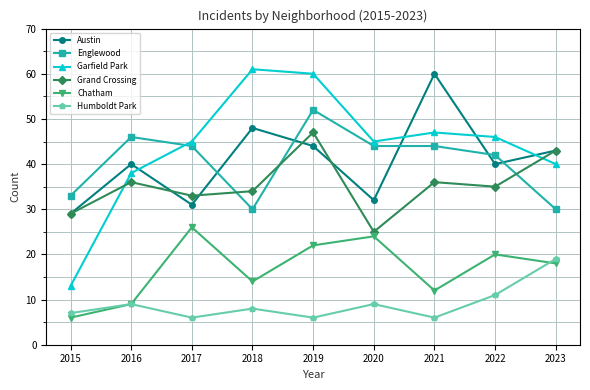

Reading left to right, transcribe all the data shown in this chart.

Austin: 29	40	31	48	44	32	60	40	43
Englewood: 33	46	44	30	52	44	44	42	30
Garfield Park: 13	38	45	61	60	45	47	46	40
Grand Crossing: 29	36	33	34	47	25	36	35	43
Chatham: 6	9	26	14	22	24	12	20	18
Humboldt Park: 7	9	6	8	6	9	6	11	19